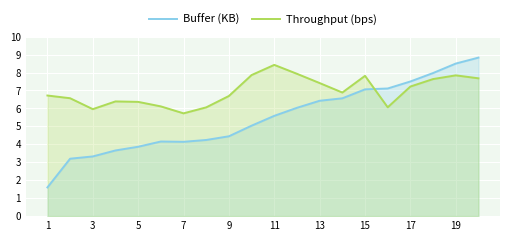

What is the difference between the Throughput (bps) values at 13 and 7?

1.7